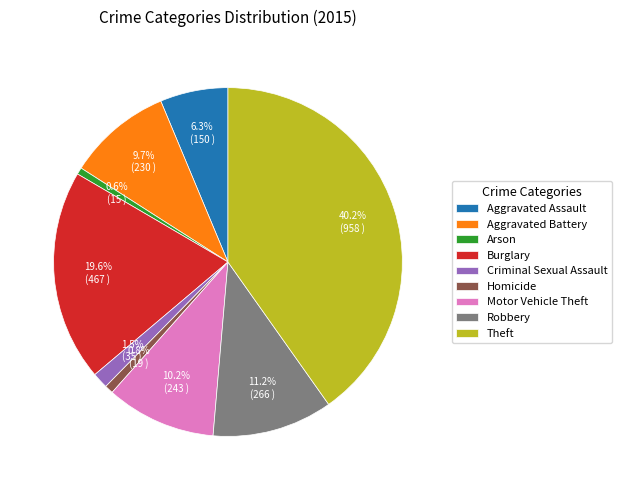

Which has a higher value, Motor Vehicle Theft or Theft?

Theft